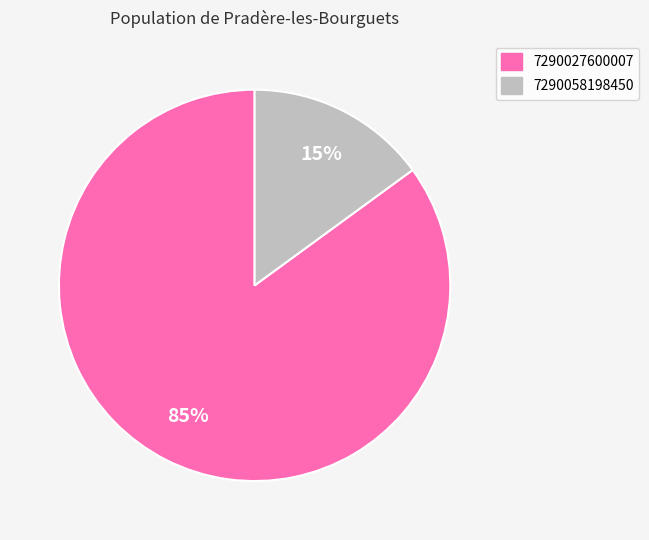

Does any single category account for the majority?

Yes